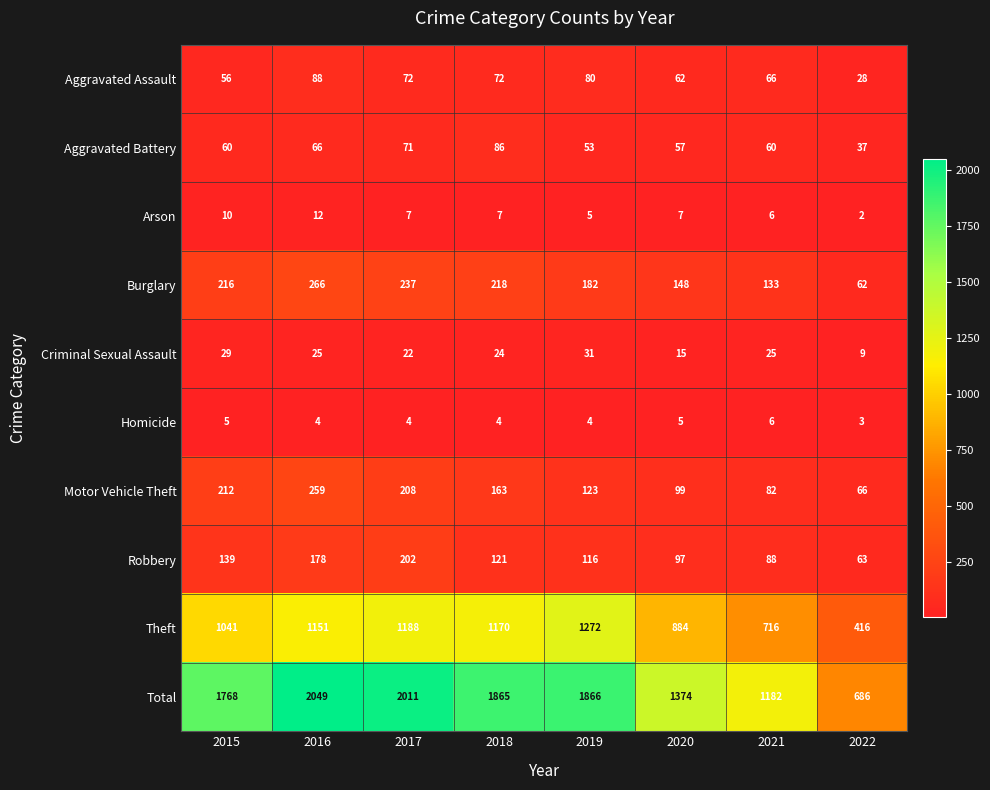

Where does the Robbery series first go above 121?

2015